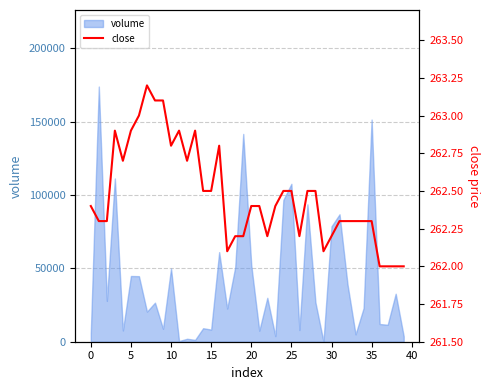

What is the highest value of the volume series?

173921.5